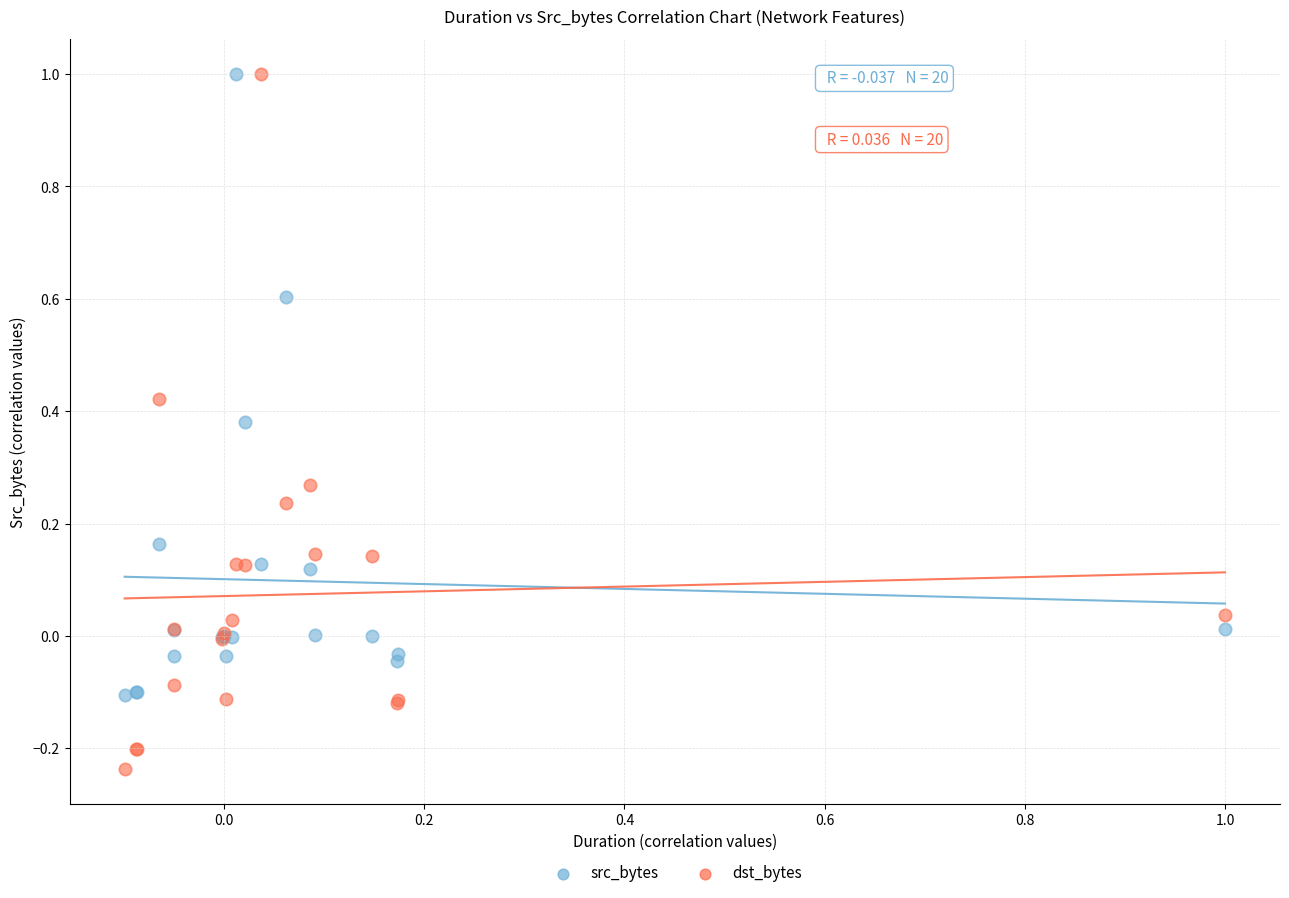

What are all the series names shown in the legend?

src_bytes, dst_bytes